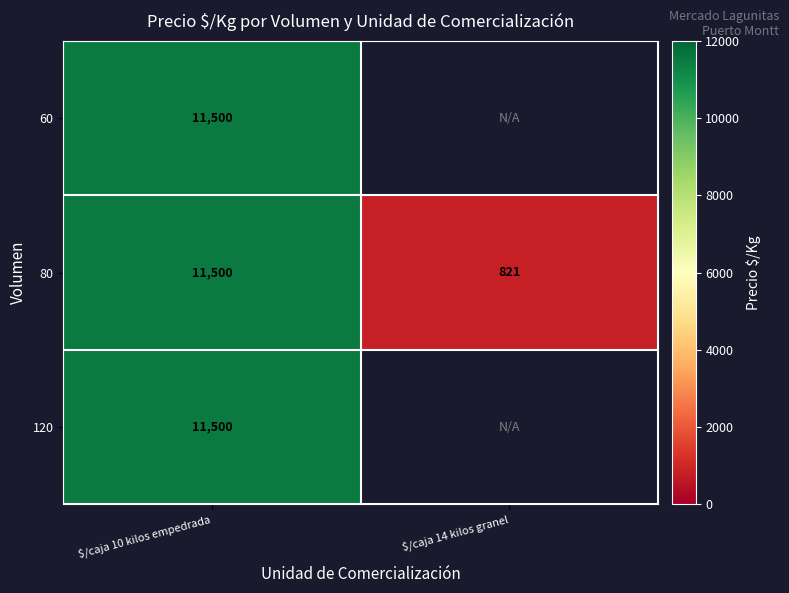

What is the difference between the maximum and minimum values in the 80 series?

10679